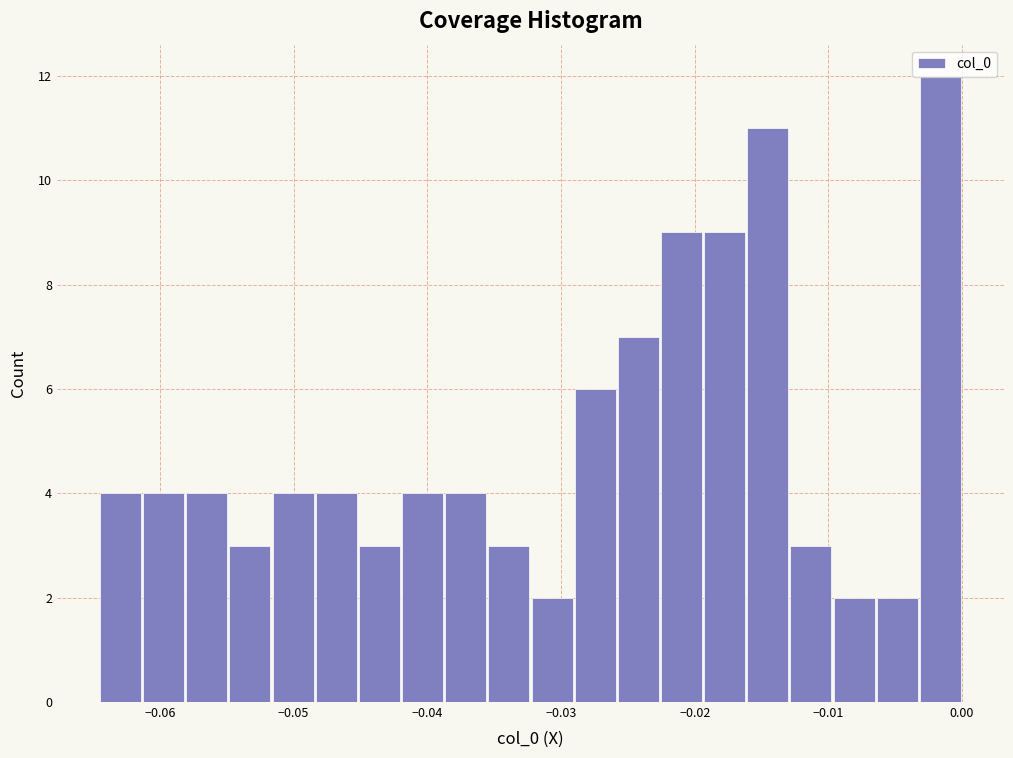

Read against the x-axis, roughly where is the centre of the tallest bar?

-0.002